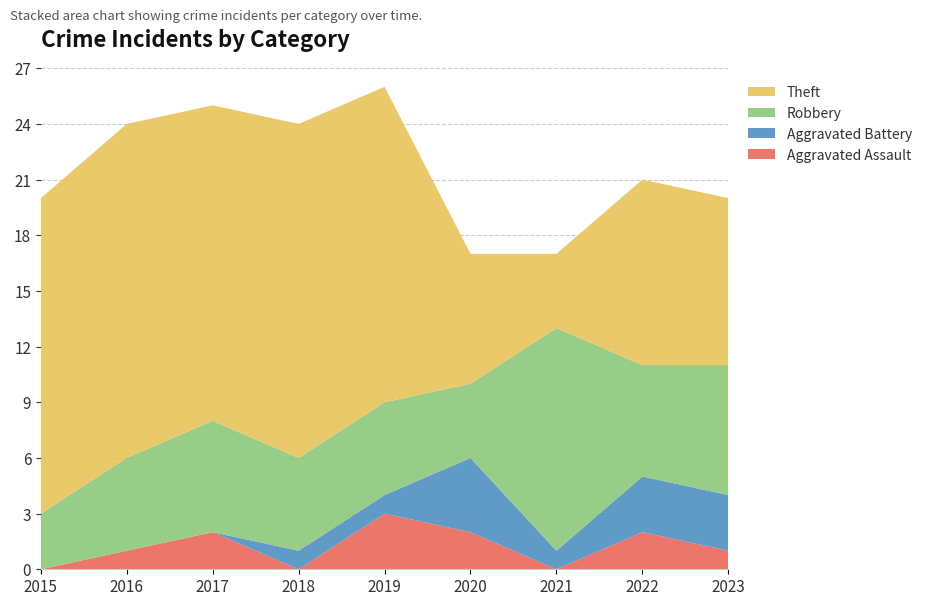

Reading right to left, list all the values displayed in this chart.

Aggravated Assault: 1	2	0	2	3	0	2	1	0
Aggravated Battery: 3	3	1	4	1	1	0	0	0
Robbery: 7	6	12	4	5	5	6	5	3
Theft: 9	10	4	7	17	18	17	18	17